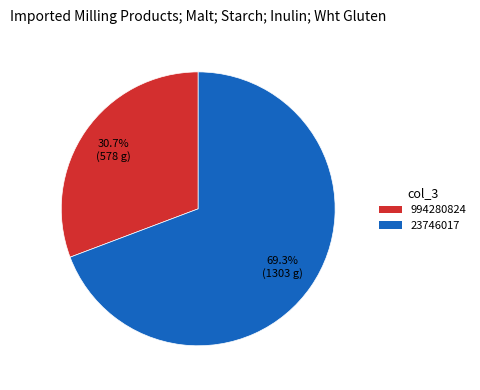

To the nearest percent, what is the difference between the largest and smallest slice percentages?

39%